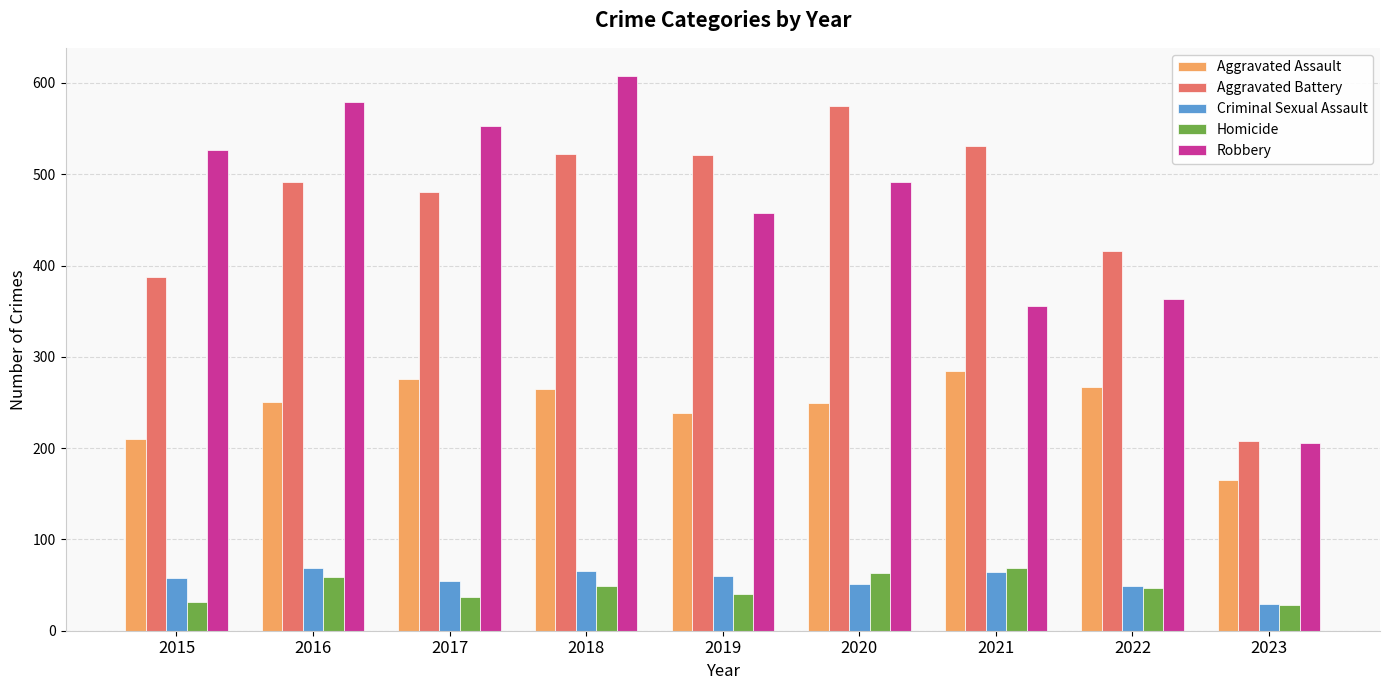

Which series has the widest spread of values?

Robbery